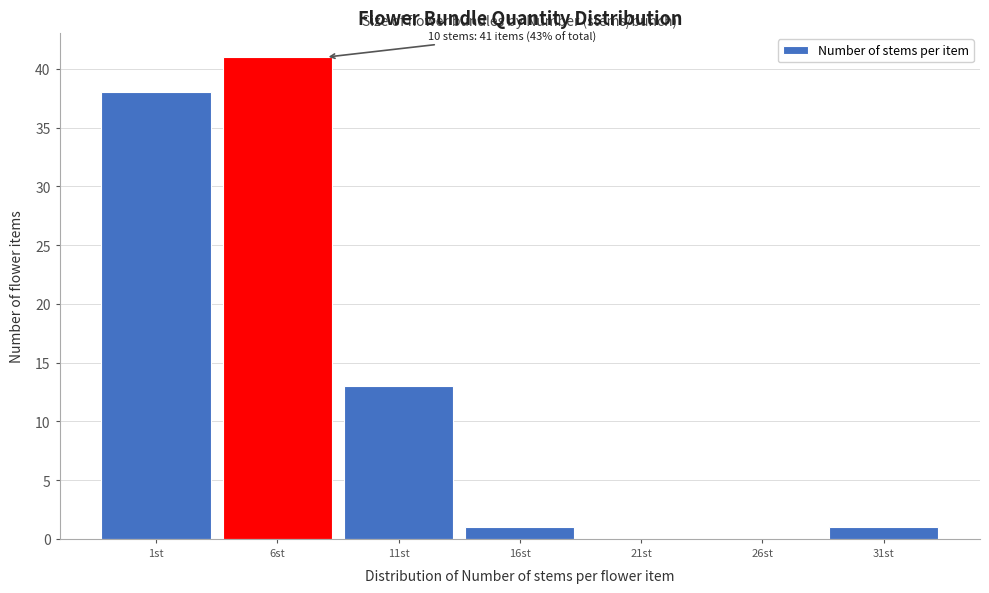

Reading right to left, transcribe all the data shown in this chart.

31st=1	26st=0	21st=0	16st=1	11st=13	6st=41	1st=38